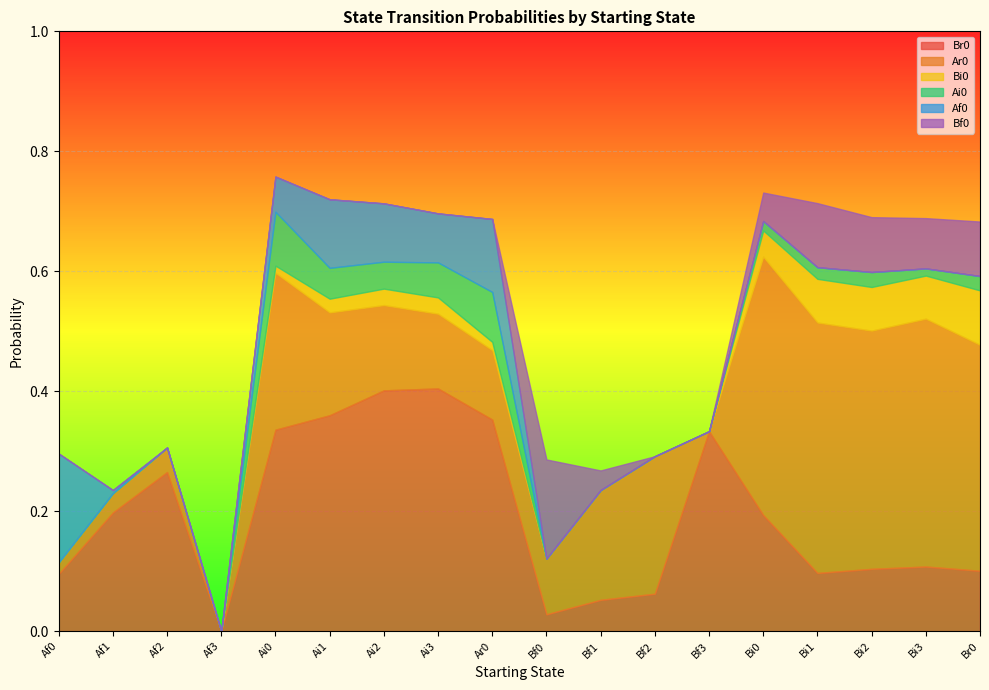

Reading left to right, extract all data points from this chart.

Br0: 0.1	0.2	0.3	0.0	0.3	0.4	0.4	0.4	0.4	0.0	0.1	0.1	0.3	0.2	0.1	0.1	0.1	0.1
Ar0: 0.0	0.0	0.0	0.0	0.3	0.2	0.1	0.1	0.1	0.1	0.2	0.2	0.0	0.4	0.4	0.4	0.4	0.4
Bi0: 0.0	0.0	0.0	0.0	0.0	0.0	0.0	0.0	0.0	0.0	0.0	0.0	0.0	0.0	0.1	0.1	0.1	0.1
Ai0: 0.0	0.0	0.0	0.0	0.1	0.1	0.0	0.1	0.1	0.0	0.0	0.0	0.0	0.0	0.0	0.0	0.0	0.0
Af0: 0.2	0.0	0.0	0.0	0.1	0.1	0.1	0.1	0.1	0.0	0.0	0.0	0.0	0.0	0.0	0.0	0.0	0.0
Bf0: 0.0	0.0	0.0	0.0	0.0	0.0	0.0	0.0	0.0	0.2	0.0	0.0	0.0	0.0	0.1	0.1	0.1	0.1